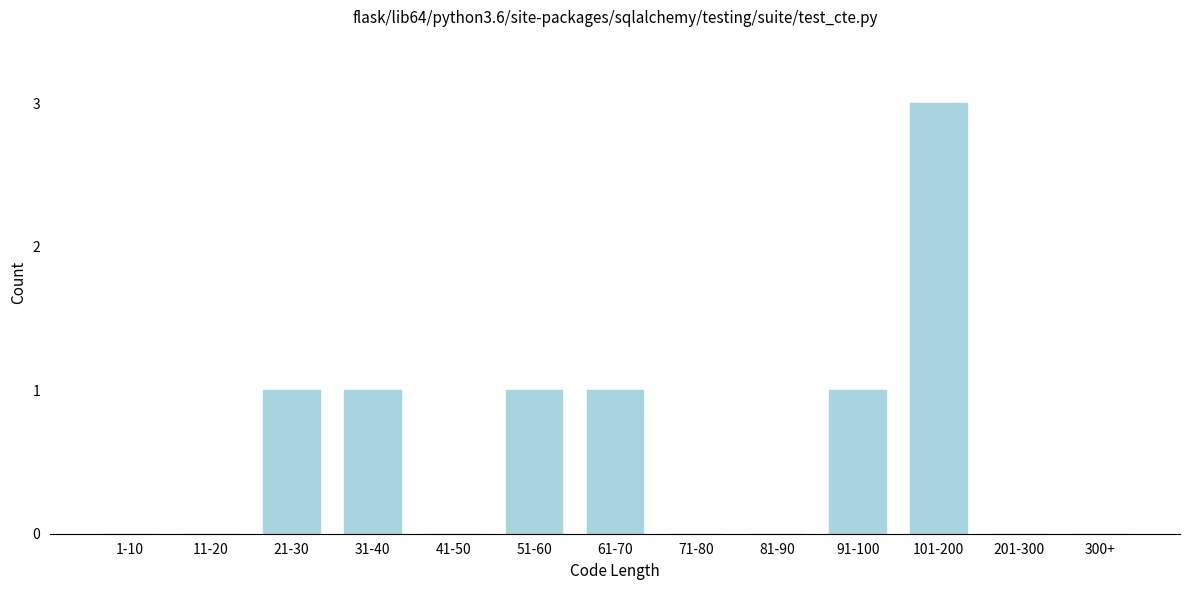

Reading left to right, extract all data points from this chart.

1-10=0	11-20=0	21-30=1	31-40=1	41-50=0	51-60=1	61-70=1	71-80=0	81-90=0	91-100=1	101-200=3	201-300=0	300+=0